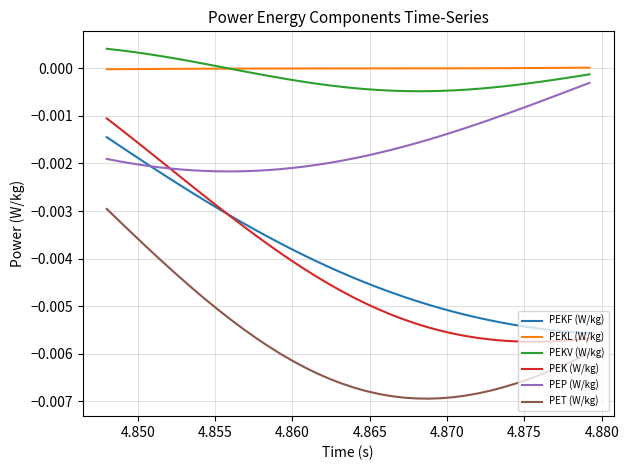

What are all the series names shown in the legend?

PEKF (W/kg), PEKL (W/kg), PEKV (W/kg), PEK (W/kg), PEP (W/kg), PET (W/kg)